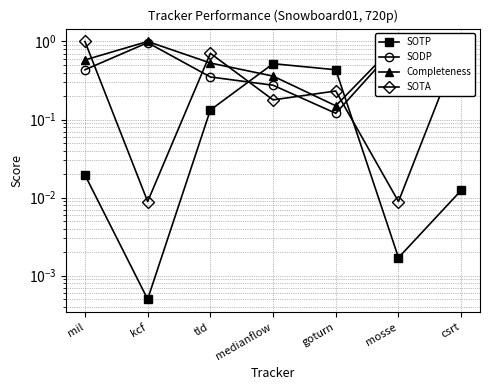

Reading right to left, list all the values displayed in this chart.

SOTP: csrt=0.0	mosse=0.0	goturn=0.4	medianflow=0.5	tld=0.1	kcf=0.0	mil=0.0
SODP: csrt=0.6	mosse=0.9	goturn=0.1	medianflow=0.3	tld=0.4	kcf=1.0	mil=0.4
Completeness: csrt=0.9	mosse=1.0	goturn=0.1	medianflow=0.4	tld=0.5	kcf=1.0	mil=0.6
SOTA: csrt=1.0	mosse=0.0	goturn=0.2	medianflow=0.2	tld=0.7	kcf=0.0	mil=1.0